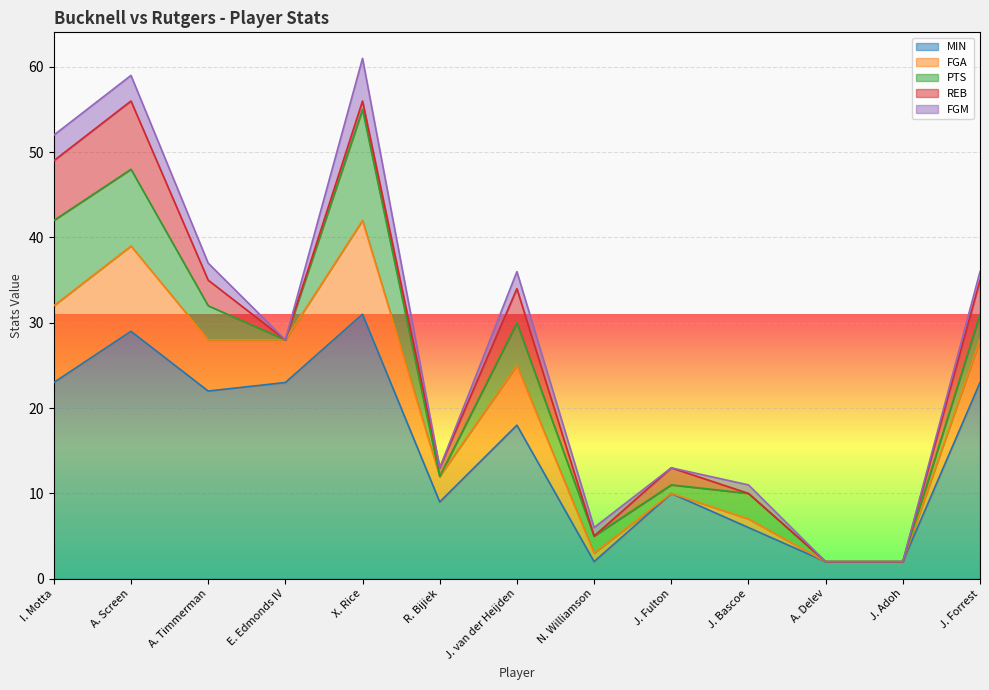

What is the average value of the MIN series?

15